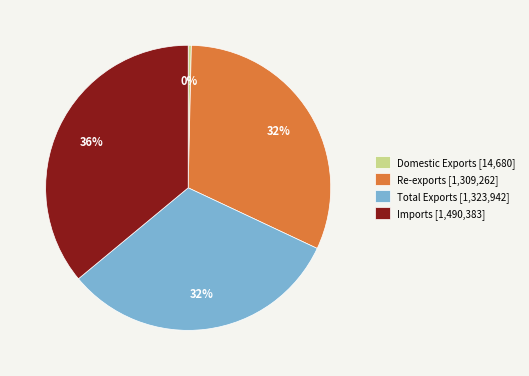

Which slice is the largest?

Imports